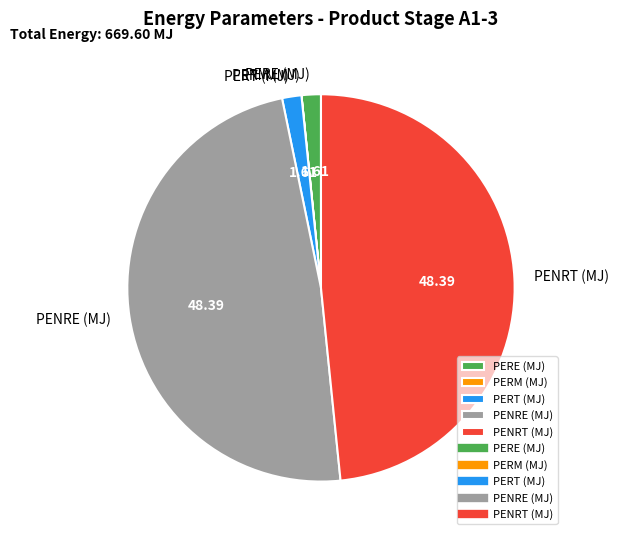

Is there any slice that represents more than half of the pie?

No